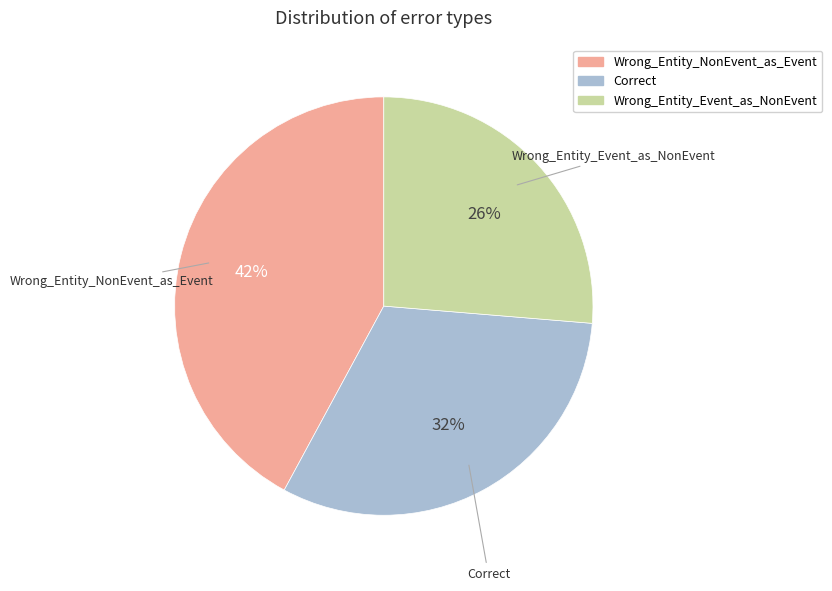

To the nearest percent, what is the combined percentage of Wrong_Entity_NonEvent_as_Event and Correct?

74%